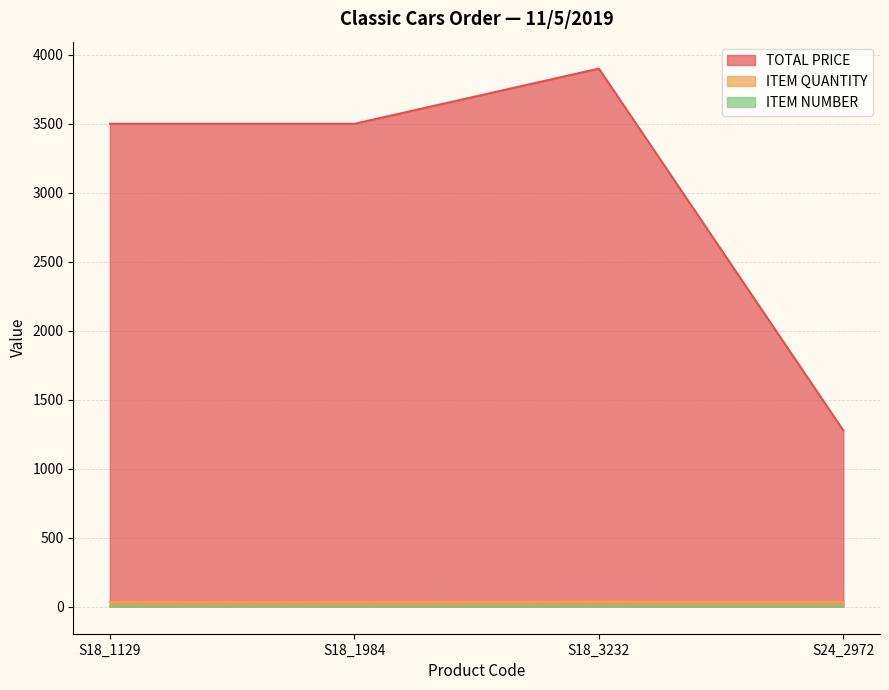

Does the chart have visible grid lines?

Yes